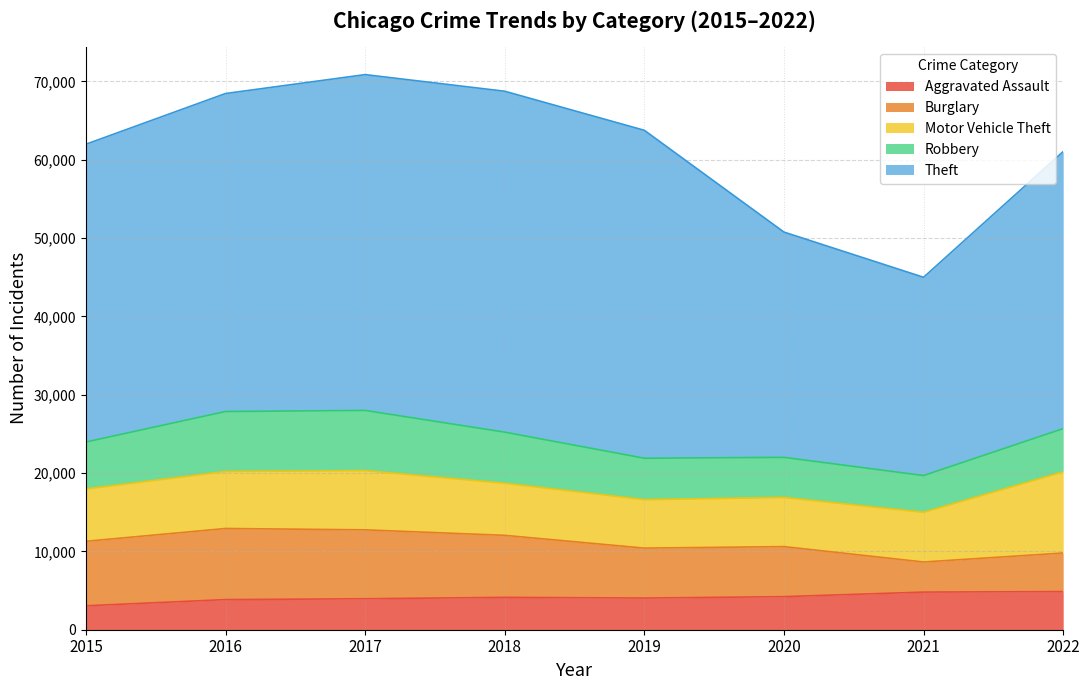

What are all the series names shown in the legend?

Aggravated Assault, Burglary, Motor Vehicle Theft, Robbery, Theft